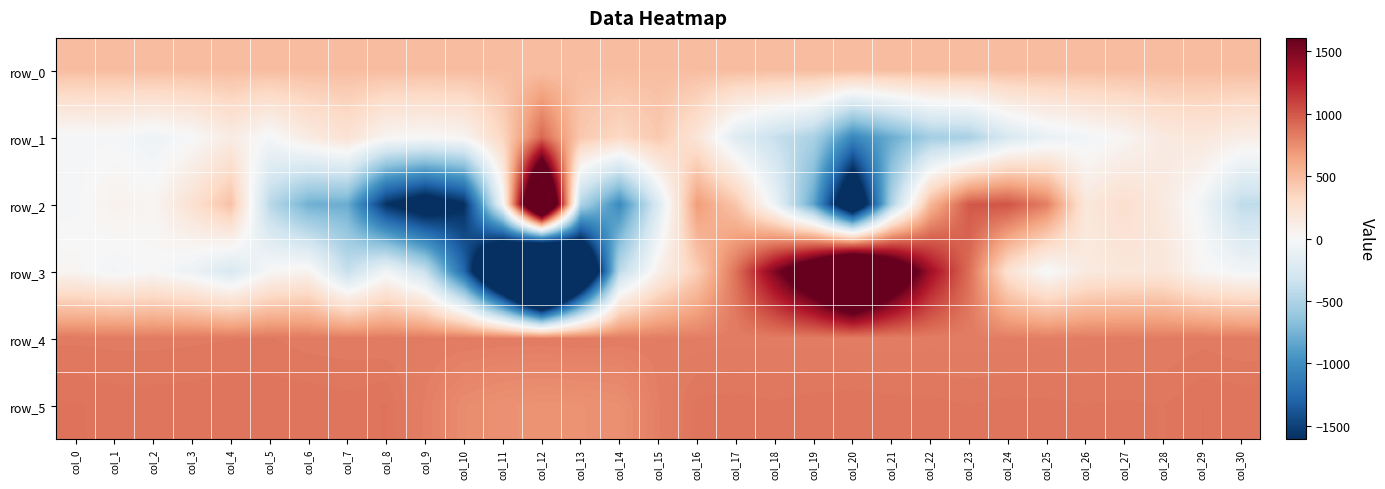

At which category does the chart reach its peak across all series?

col_12